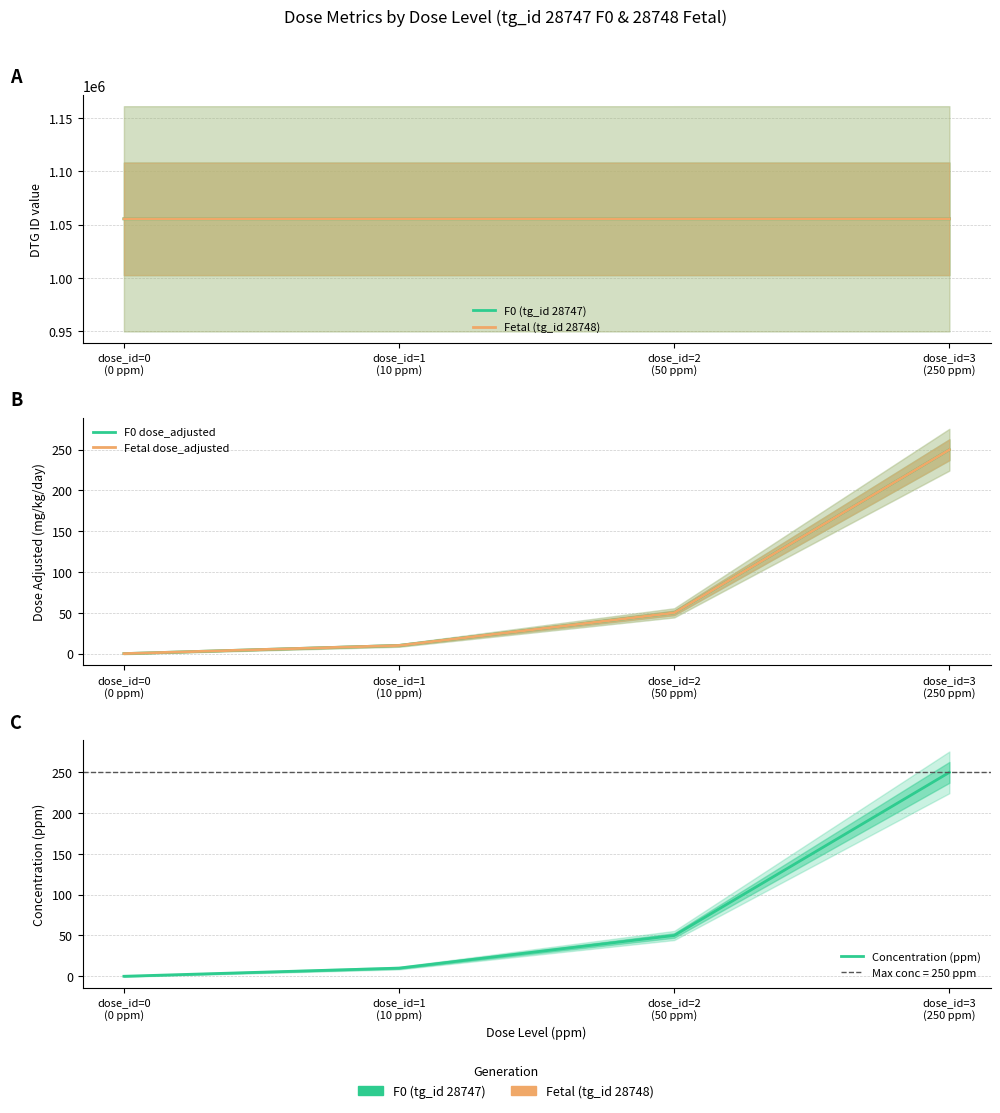

What position from the left is dose_id=0
(0 ppm)?

1